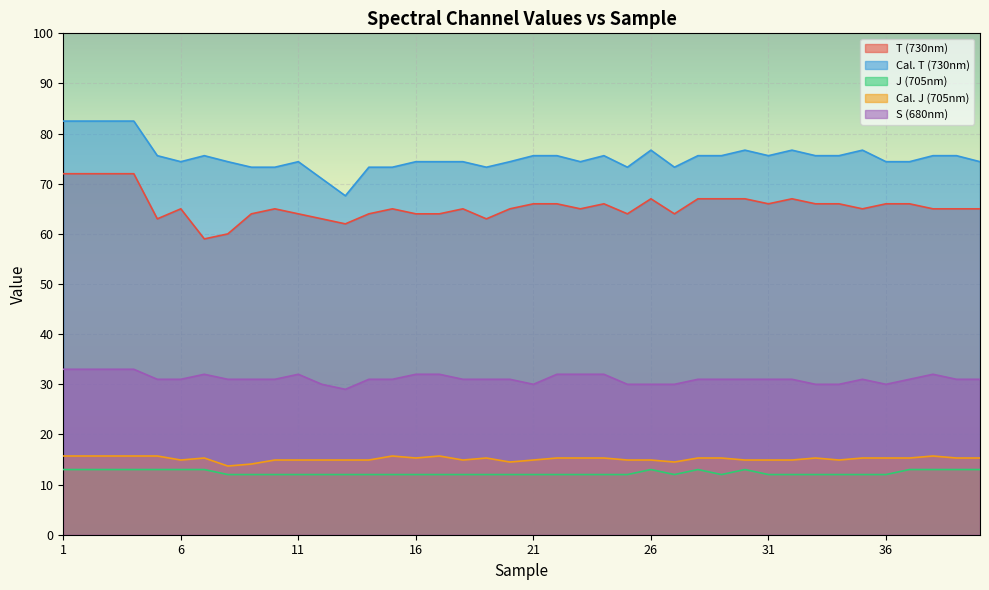

What is the minimum value for J (705nm)?

12.0